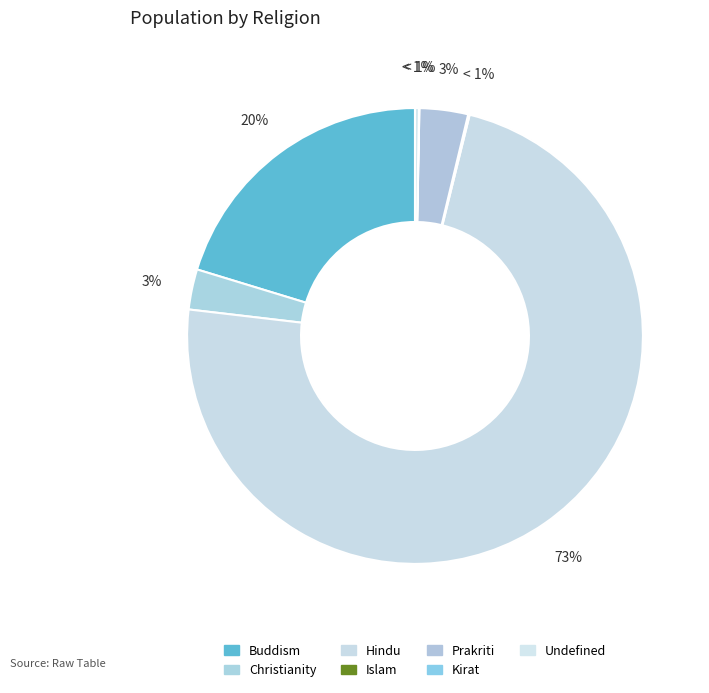

How many segments does this pie chart have?

7